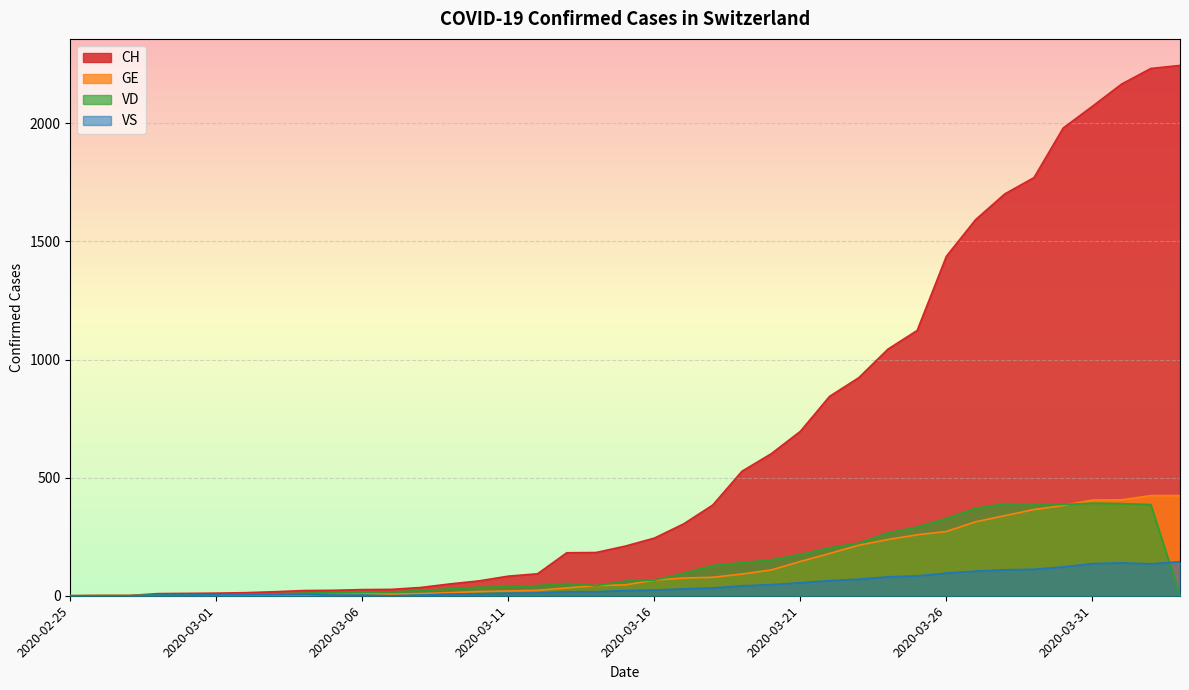

What is the sum of all VS values?

1754